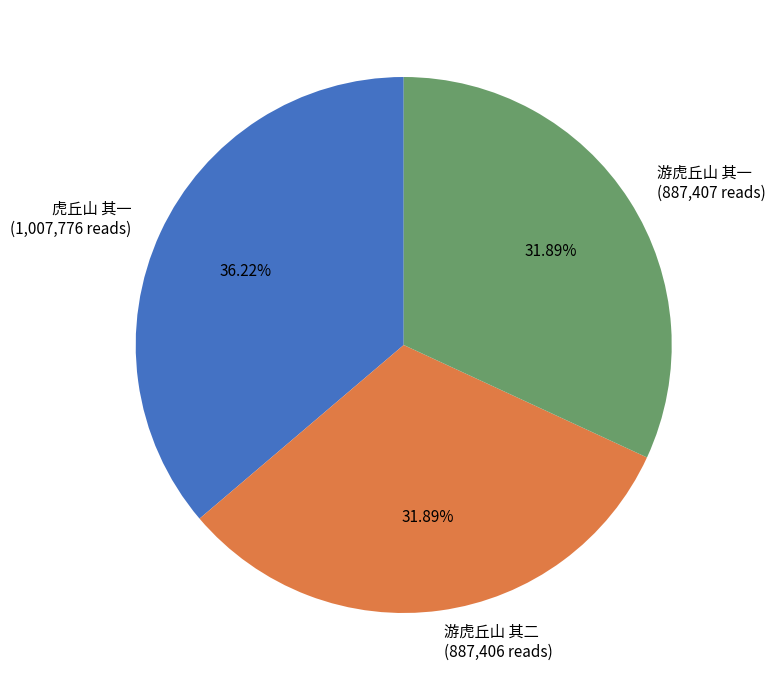

To the nearest percent, what percentage of the pie is 游虎丘山 其二?

32%